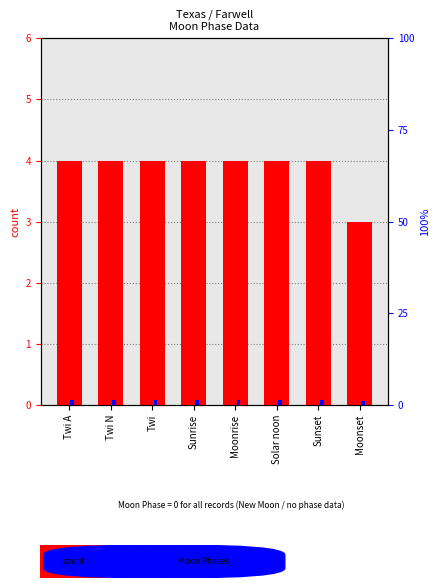

How many bars are there in each group?

2